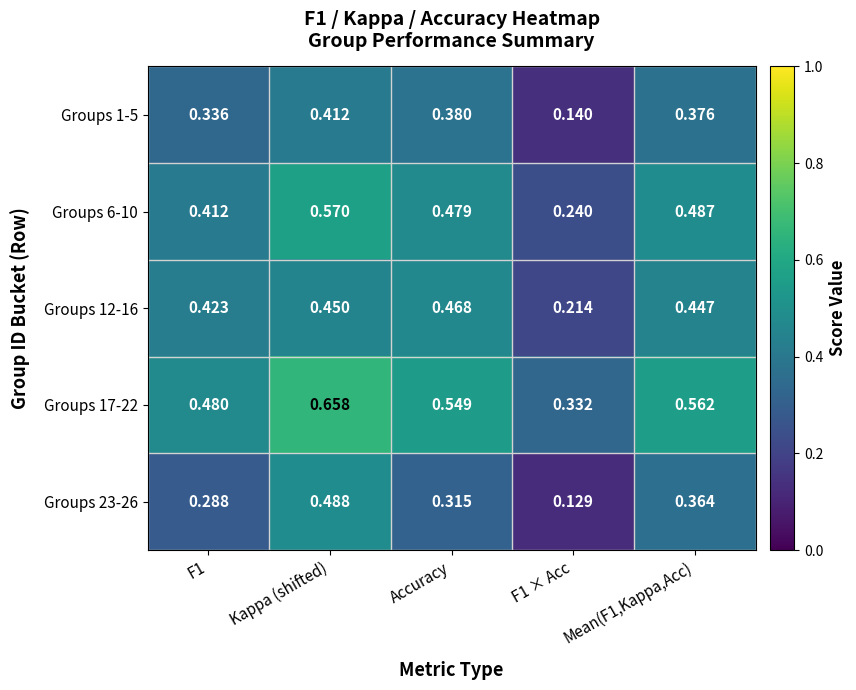

Which category has the highest value in the Groups 1-5 series?

Kappa (shifted)